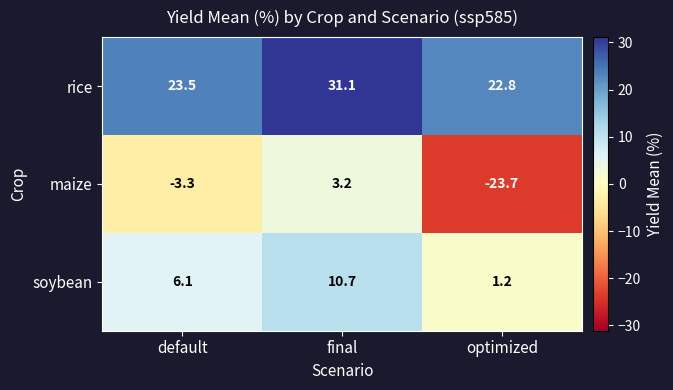

How many series are shown in this chart?

3